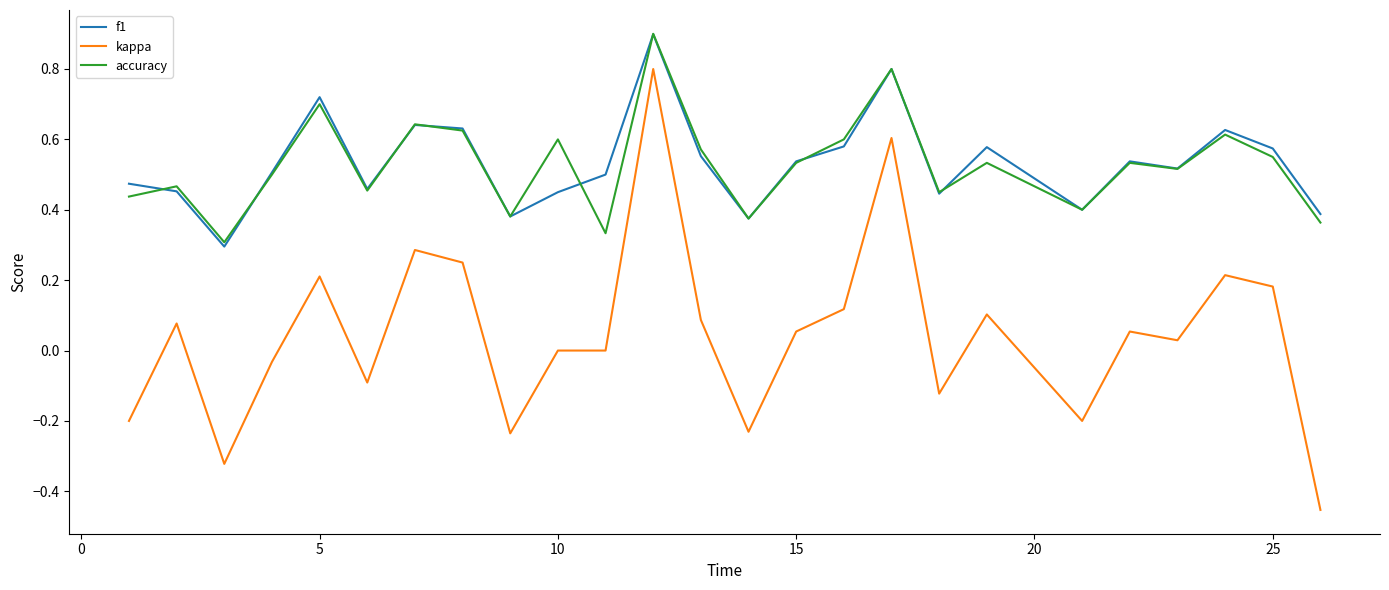

Which series has the largest range (max minus min)?

kappa